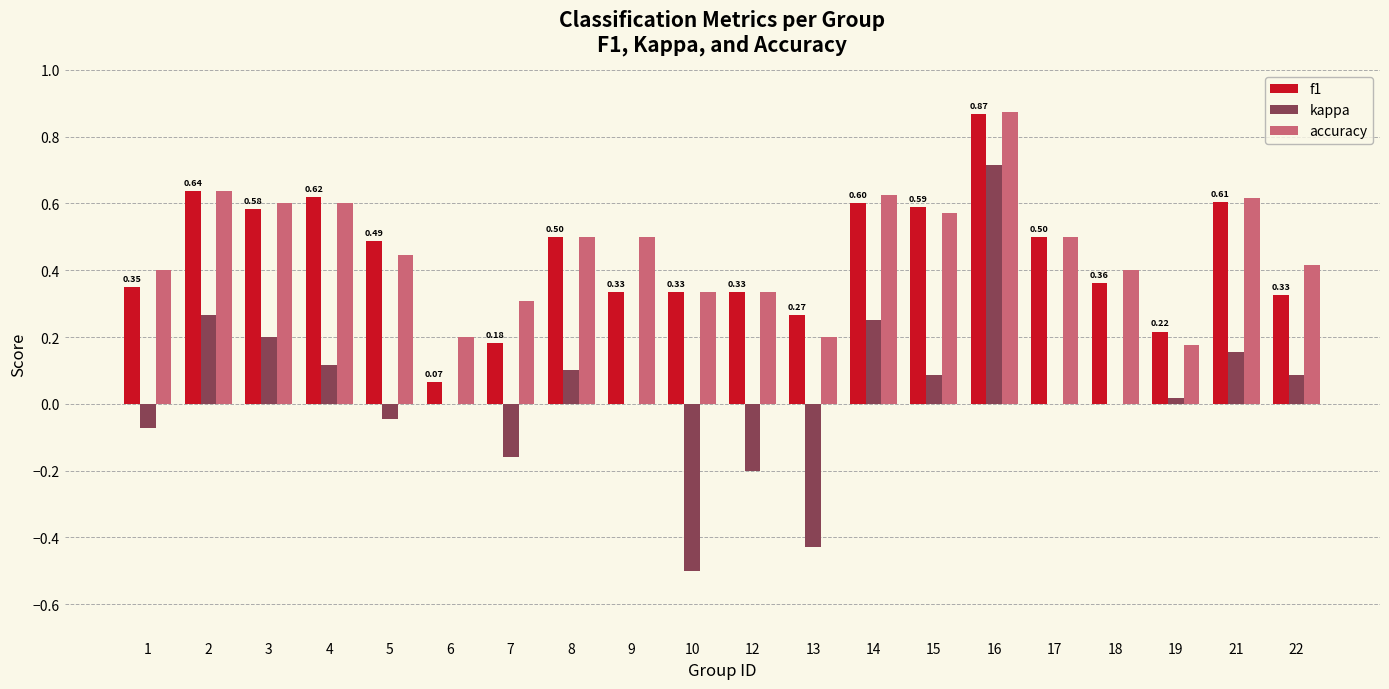

Which series has the widest spread of values?

kappa